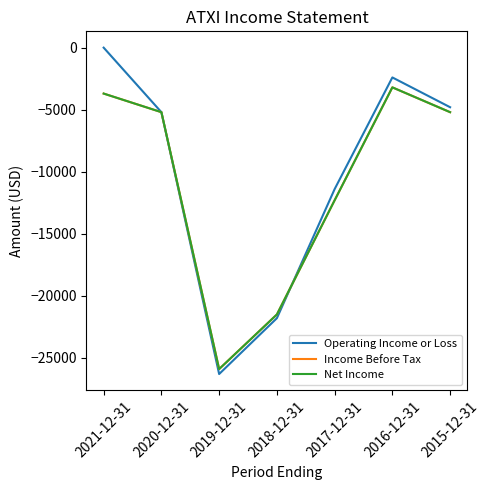

Reading left to right, list all the values displayed in this chart.

Operating Income or Loss: 2021-12-31=0	2020-12-31=-5200	2019-12-31=-26300	2018-12-31=-21800	2017-12-31=-11400	2016-12-31=-2400	2015-12-31=-4800
Income Before Tax: 2021-12-31=-3700	2020-12-31=-5200	2019-12-31=-25900	2018-12-31=-21500	2017-12-31=-12300	2016-12-31=-3200	2015-12-31=-5200
Net Income: 2021-12-31=-3700	2020-12-31=-5200	2019-12-31=-25900	2018-12-31=-21500	2017-12-31=-12300	2016-12-31=-3200	2015-12-31=-5200